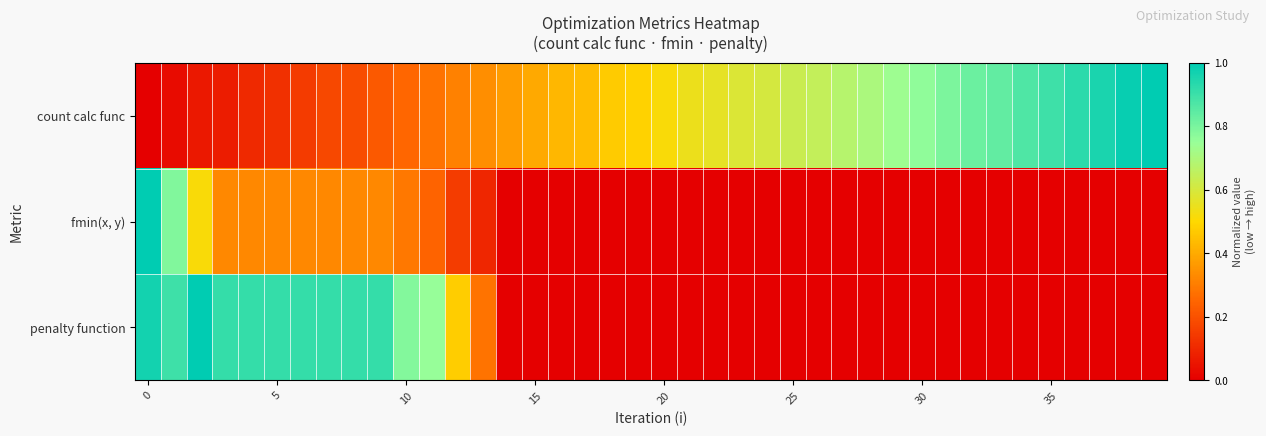

List the series in order of their overall mean, highest first.

count calc func, penalty function, fmin(x, y)